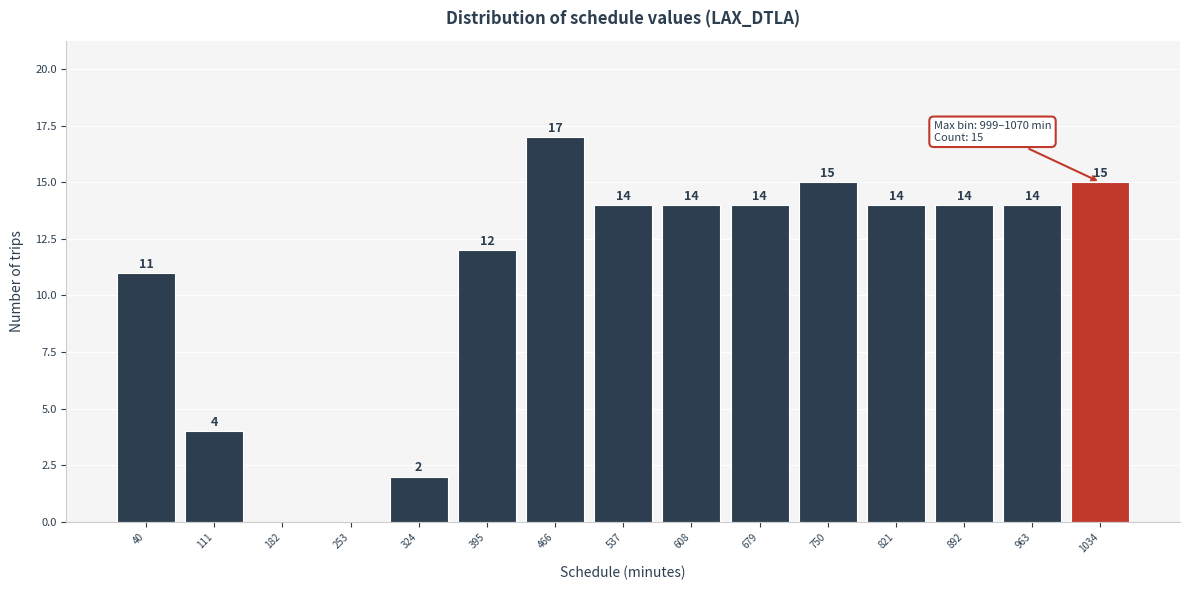

Which range on the x-axis has the tallest bar?

431 to 502